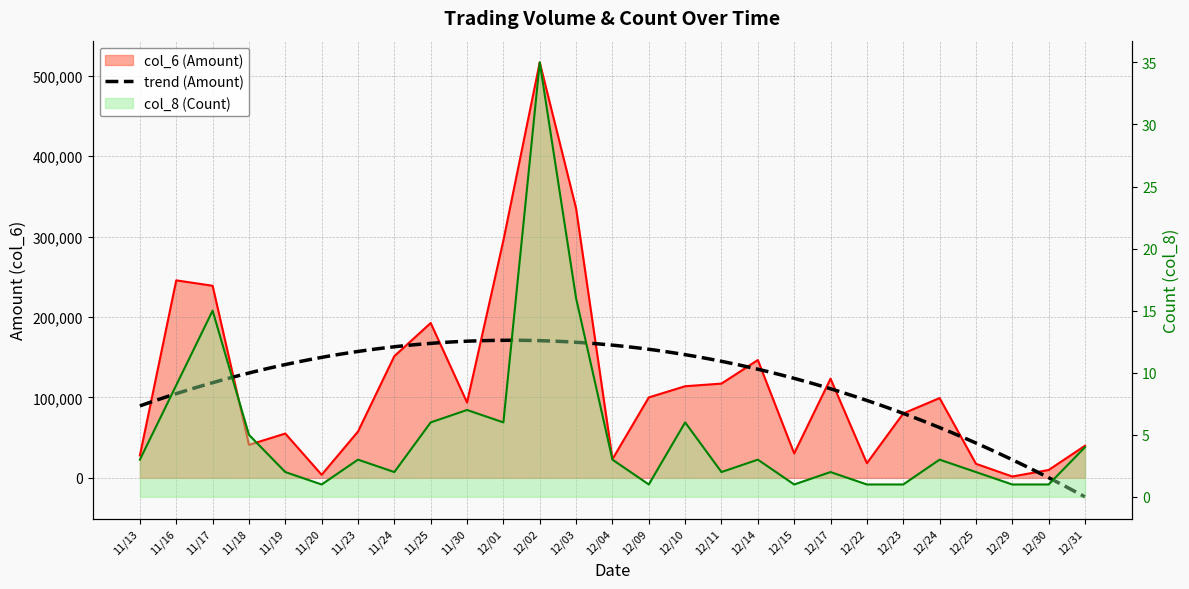

What is the label of the 11th point from the left?

12/01